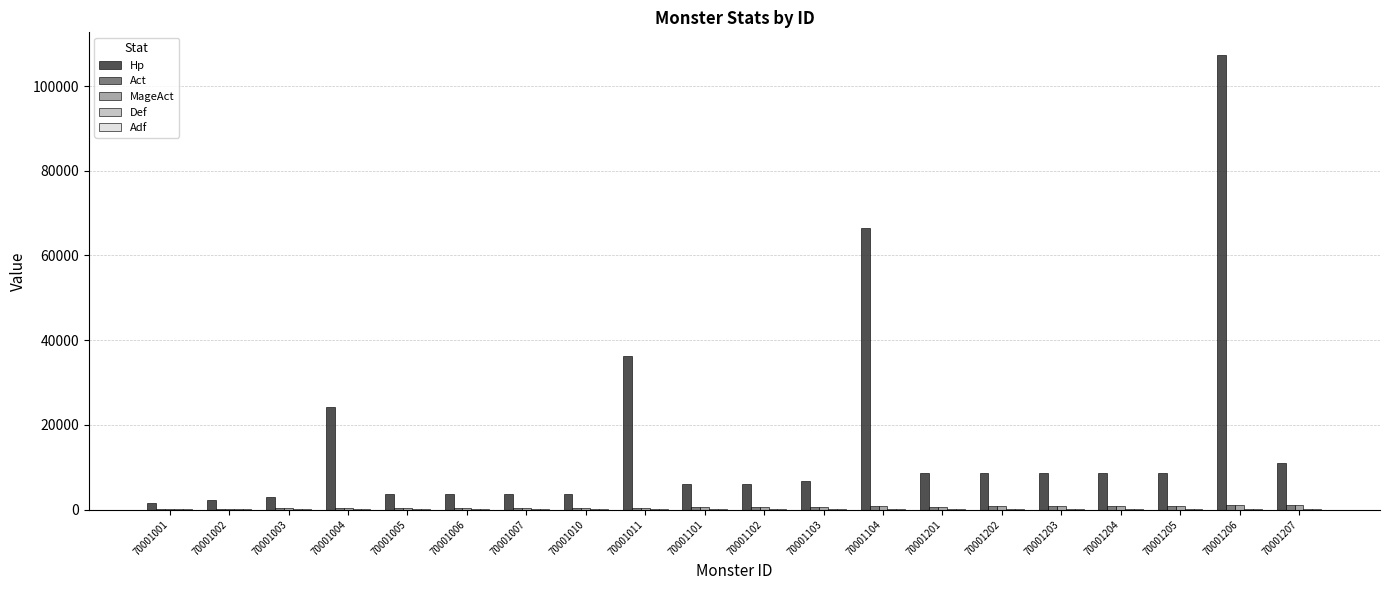

At which category is the sum across all series the highest?

70001206